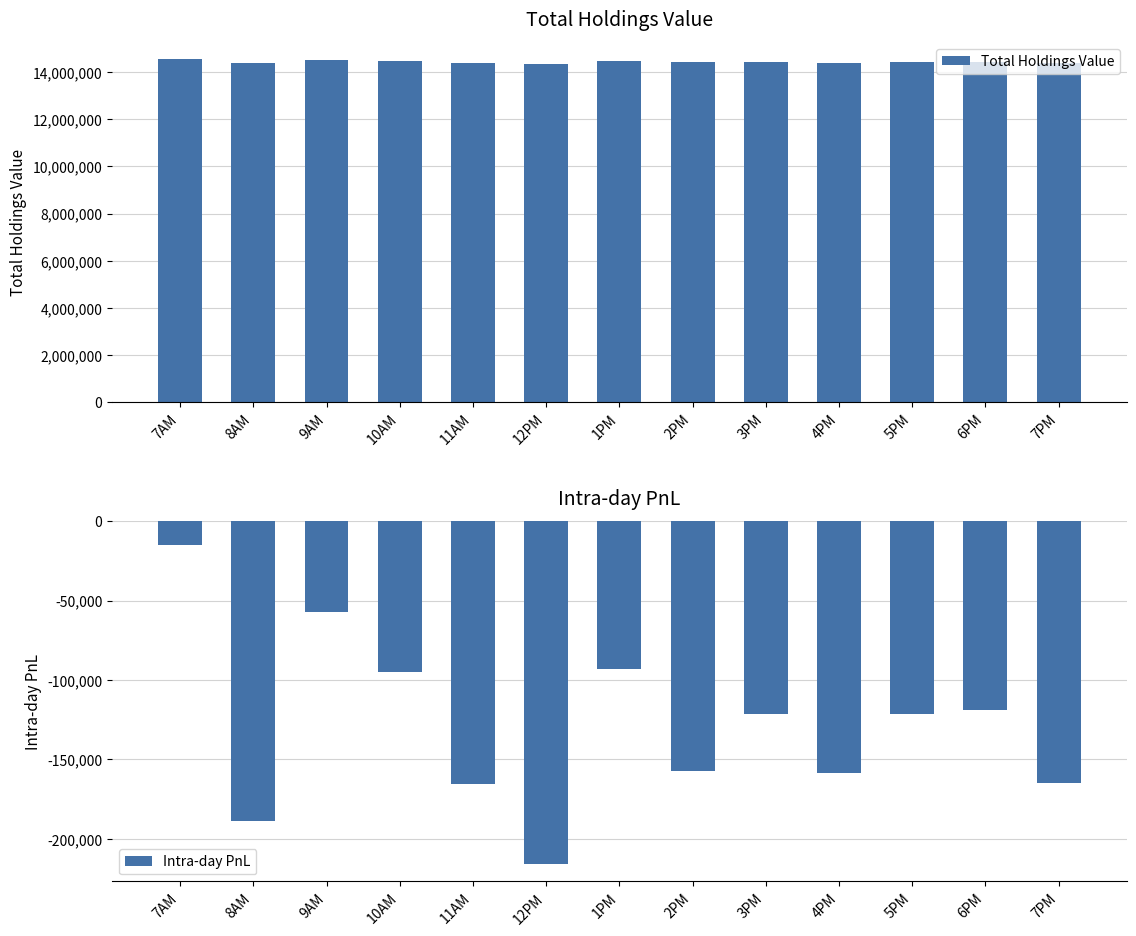

How many data points in Intra-day PnL are less than -121671?

7